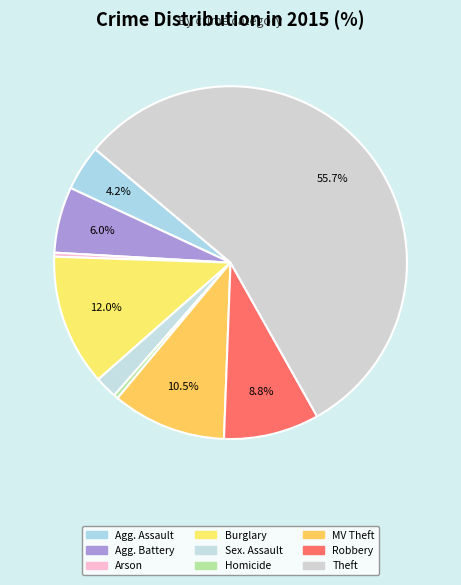

Which category has the biggest portion of the pie?

Theft